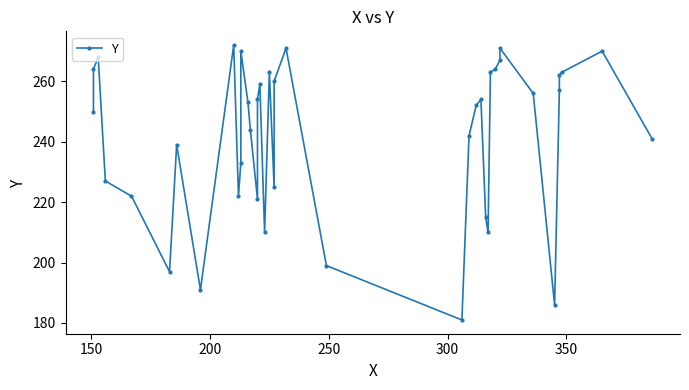

True or false: the data has more than 1 interior local peaks.

True